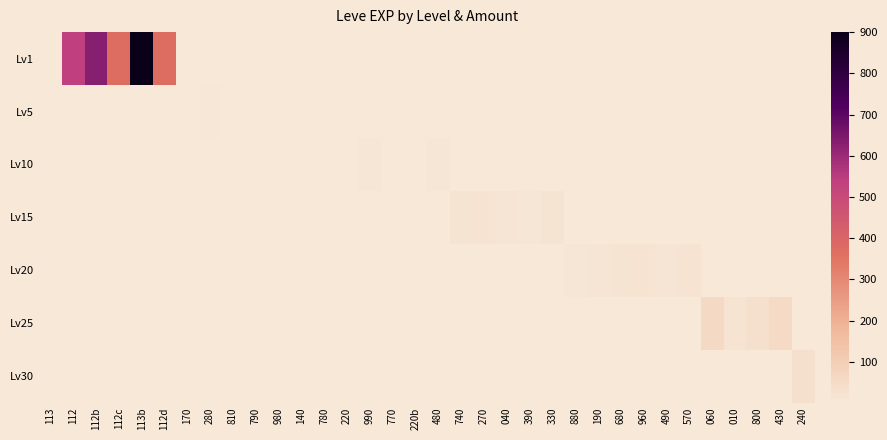

Which series has the largest range (max minus min)?

Lv1